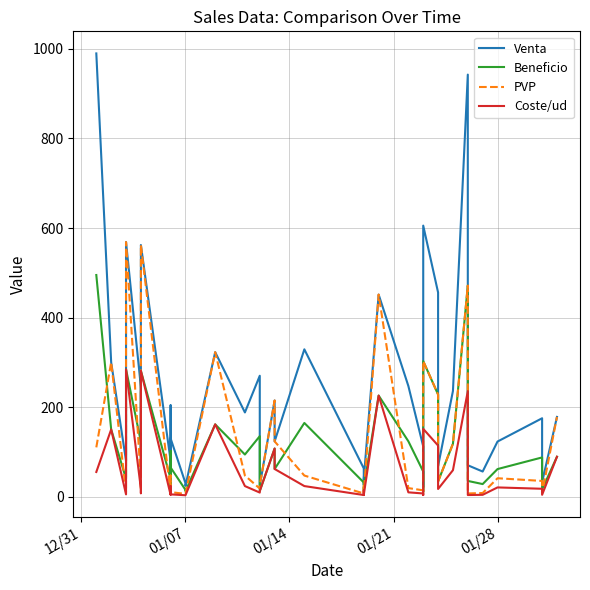

What is the average value of the PVP series?

117.3